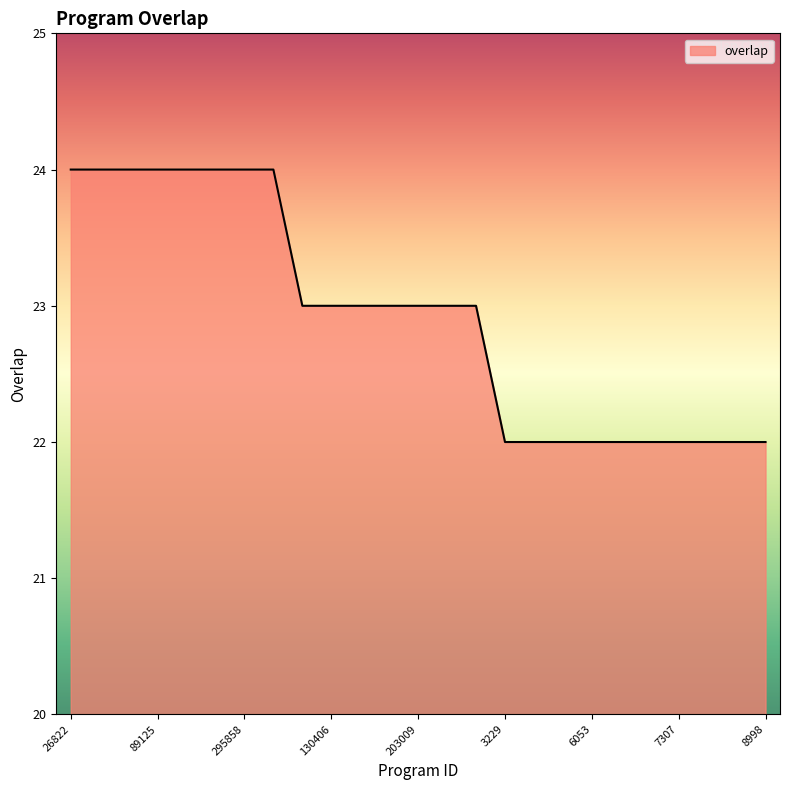

What is the minimum value shown in the chart?

22